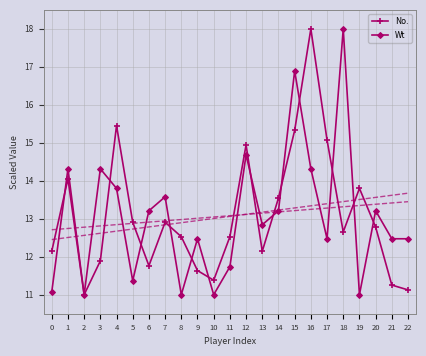

What is the difference between the maximum and minimum values in the Wt series?

7.0